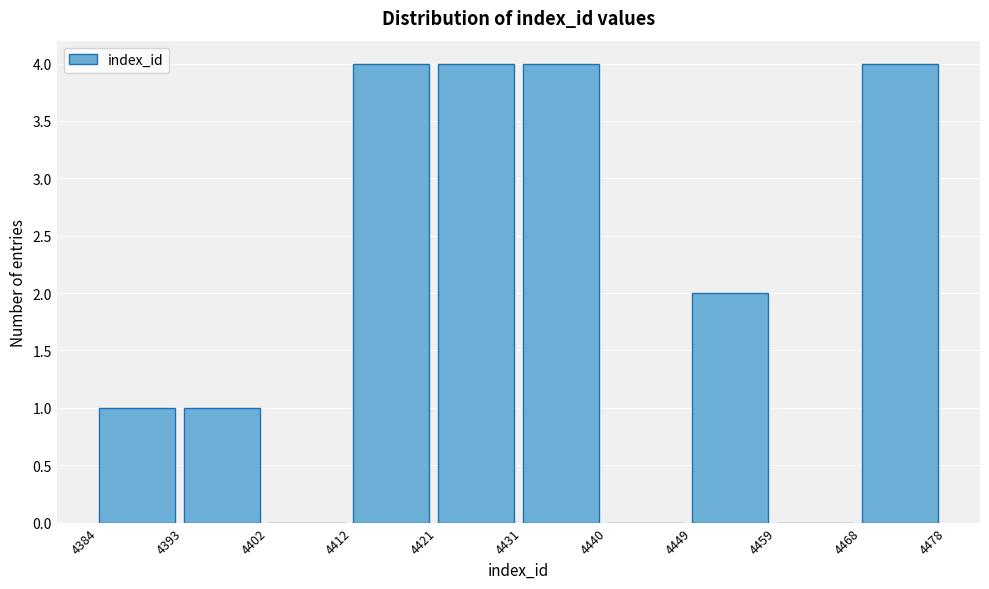

How tall is the bar that spans 4468 to 4478 on the x-axis? The values are not printed on the chart, so give them approximately, as read against the axis.

4